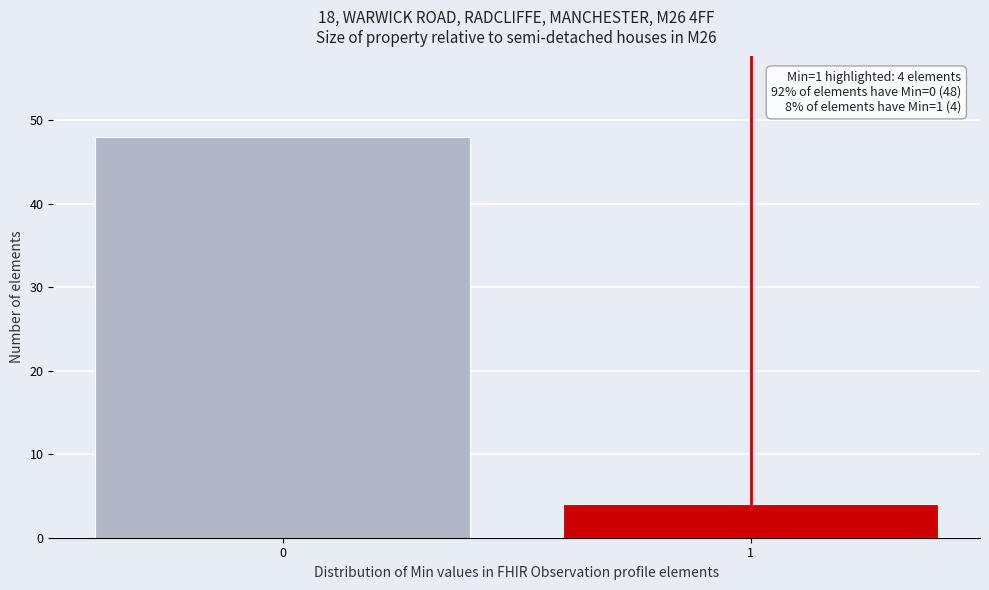

Reading left to right, list all the values displayed in this chart.

0=48	1=4